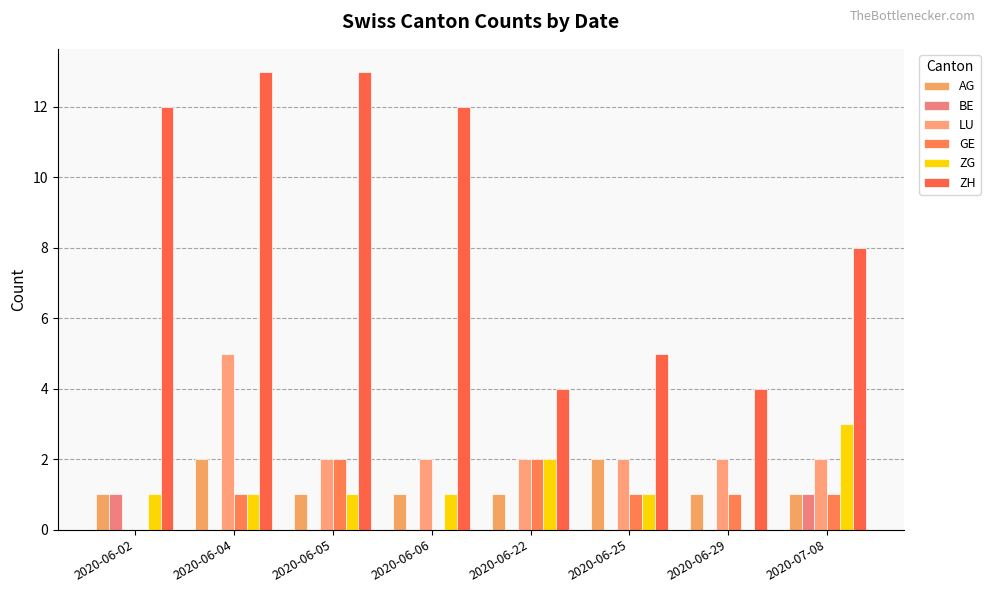

Which series has the largest total across all categories?

ZH